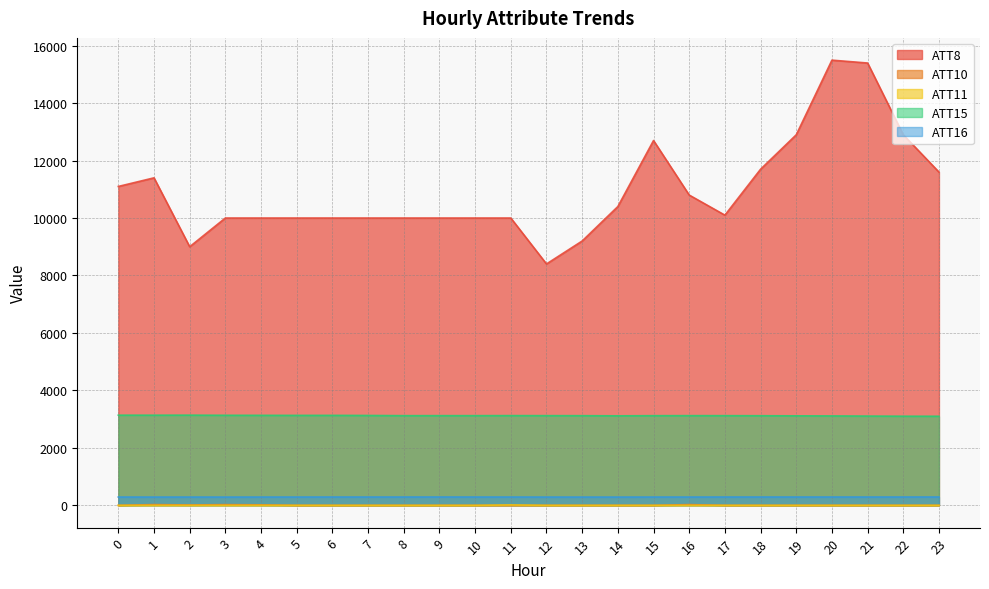

Reading left to right, transcribe all the data shown in this chart.

ATT8: 0=11100.0	1=11400.0	2=9000.0	3=10000.0	4=10000.0	5=10000.0	6=10000.0	7=10000.0	8=10000.0	9=10000.0	10=10000.0	11=10000.0	12=8400.0	13=9200.0	14=10400.0	15=12700.0	16=10800.0	17=10100.0	18=11700.0	19=12900.0	20=15500.0	21=15400.0	22=12900.0	23=11600.0
ATT10: 0=-10.0	1=17.4	2=3.9	3=15.9	4=8.4	5=-10.0	6=-10.0	7=-10.0	8=-10.0	9=-10.0	10=-10.0	11=-10.0	12=-10.0	13=-10.0	14=-10.0	15=-10.0	16=17.4	17=-10.0	18=-10.0	19=-10.0	20=-10.0	21=-10.0	22=-10.0	23=-10.0
ATT11: 0=-10.0	1=-10.0	2=-10.0	3=-10.0	4=-10.0	5=-10.0	6=-10.0	7=-10.0	8=-10.0	9=-10.0	10=-10.0	11=4.8	12=-10.0	13=-10.0	14=-10.0	15=-10.0	16=-10.0	17=-10.0	18=-10.0	19=-10.0	20=-10.0	21=-10.0	22=-10.0	23=-10.0
ATT15: 0=3131.7	1=3131.3	2=3132.5	3=3128.0	4=3126.4	5=3124.7	6=3125.4	7=3122.0	8=3115.2	9=3115.7	10=3115.8	11=3117.2	12=3115.8	13=3114.4	14=3109.4	15=3114.4	16=3115.9	17=3115.2	18=3112.9	19=3109.0	20=3105.7	21=3100.6	22=3096.1	23=3094.6
ATT16: 0=280.1	1=279.0	2=279.7	3=278.8	4=279.8	5=280.1	6=280.8	7=280.7	8=280.8	9=281.4	10=280.7	11=280.5	12=279.2	13=279.0	14=279.0	15=280.0	16=280.2	17=281.0	18=281.0	19=280.8	20=280.9	21=280.8	22=281.2	23=281.6